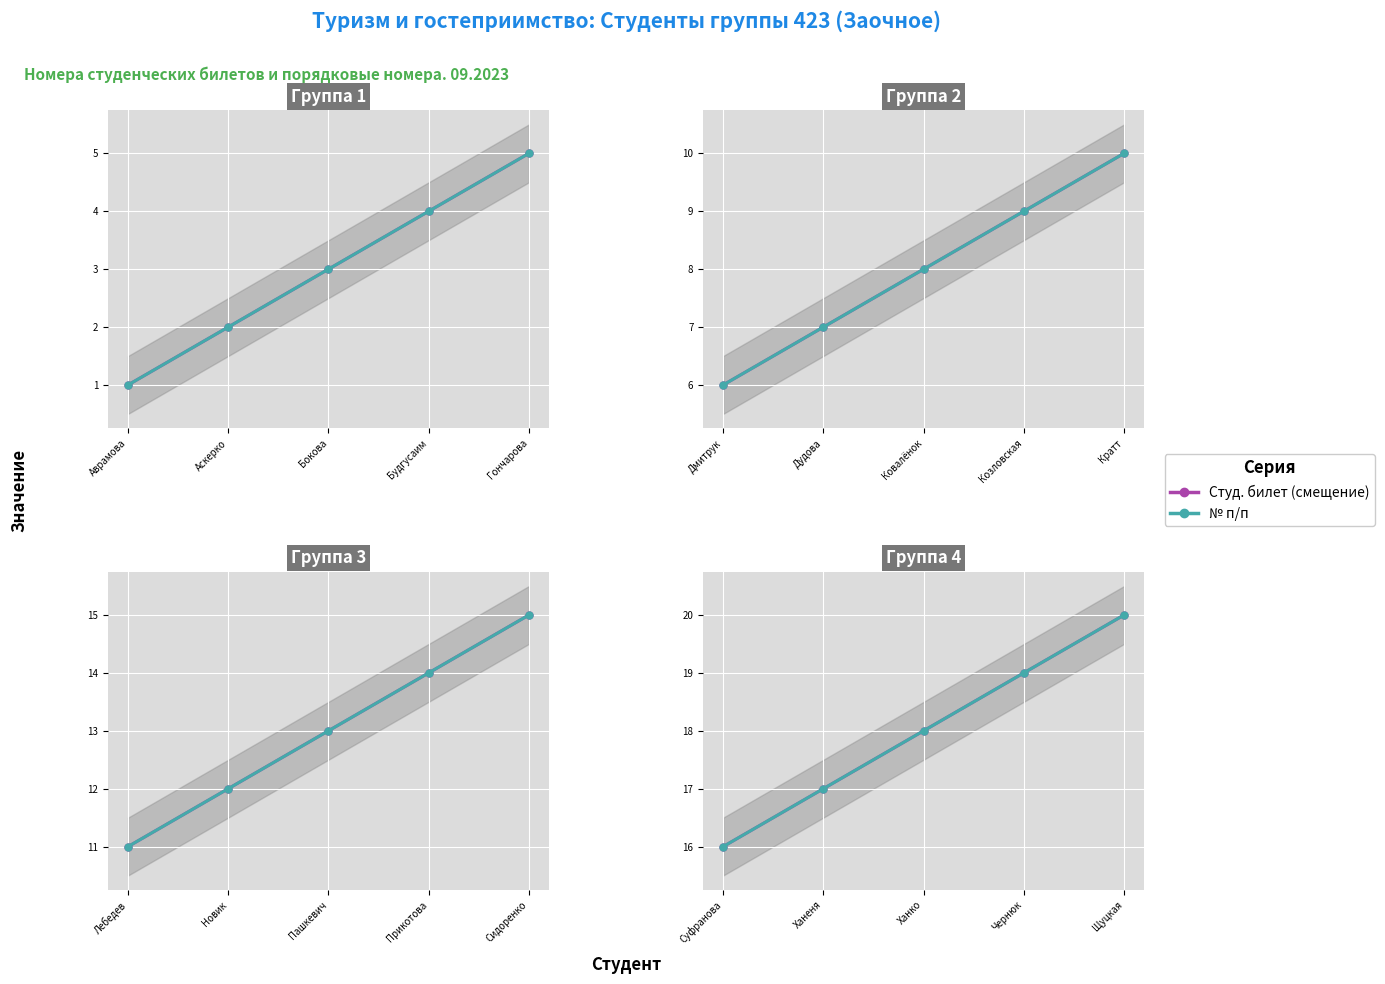

What is the label of the 5th point from the left?

Щуцкая